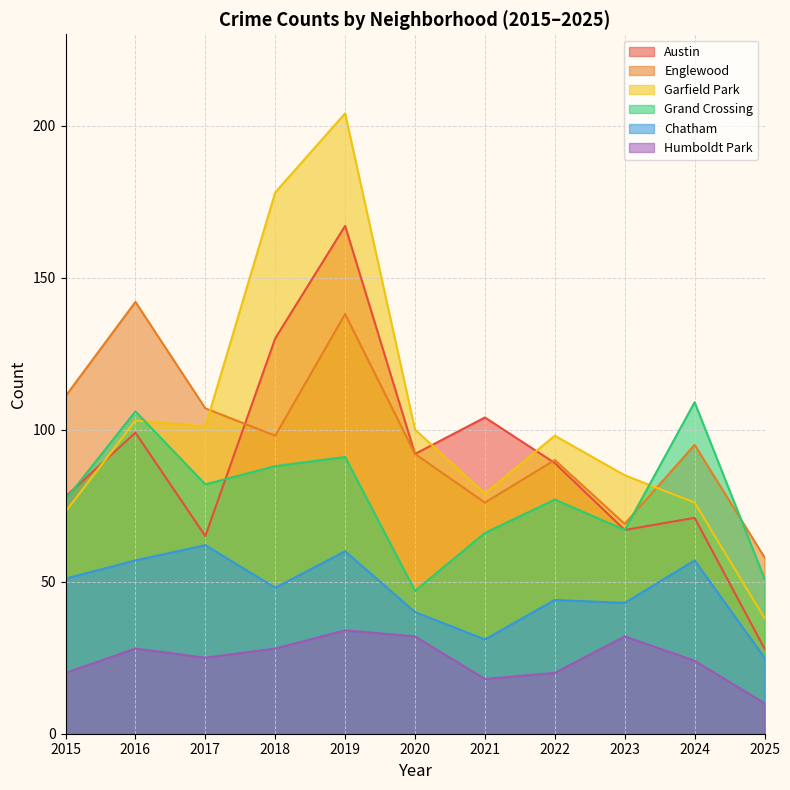

What is the sum of the Englewood values at 2017 and 2021?

183